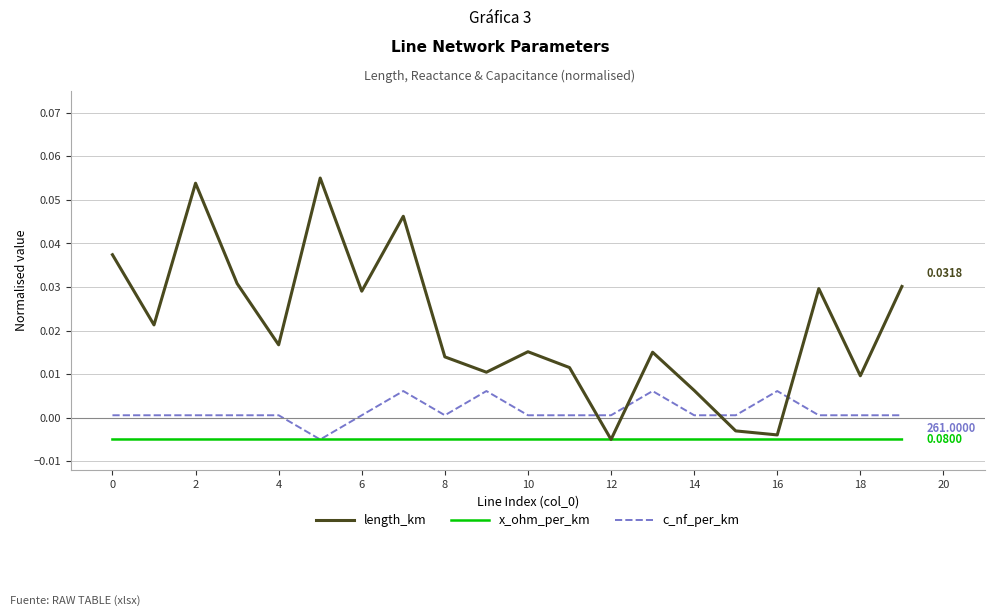

Which series has the largest total across all categories?

length_km